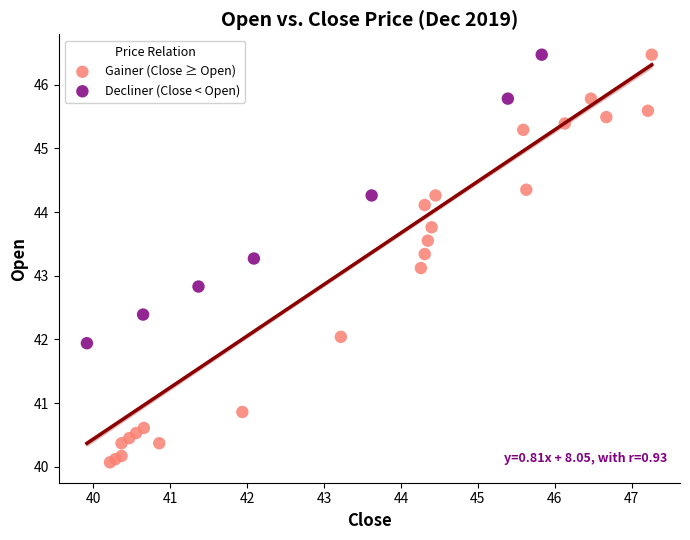

Which series contains the lowest Y value?

Gainer (Close ≥ Open)